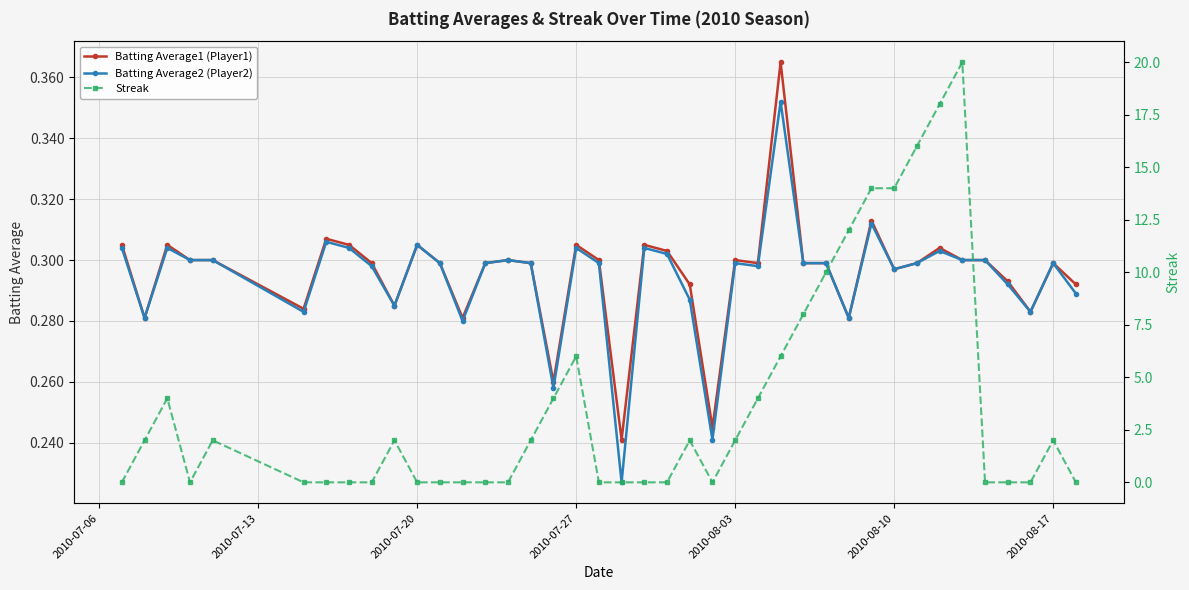

How many Batting Average2 (Player2) values are between 0 and 1?

40